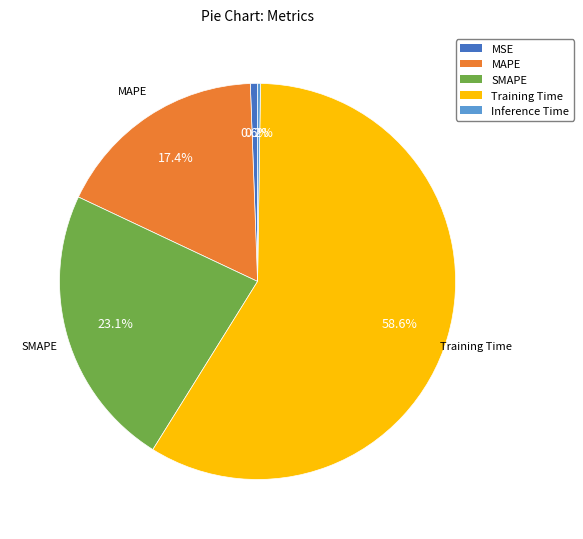

Is the sum of Training Time and SMAPE greater than half?

Yes